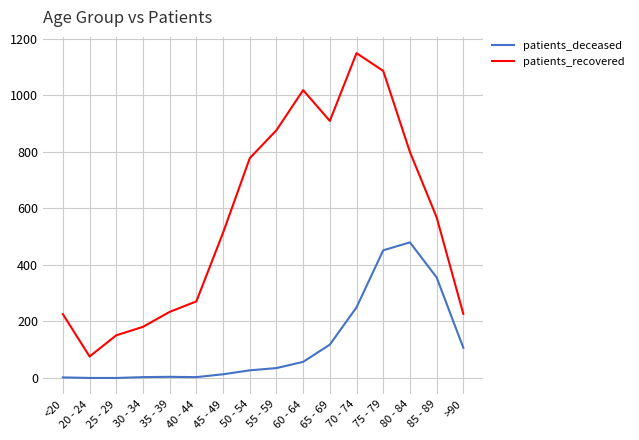

Rank the series at 70 - 74 from lowest to highest value.

patients_deceased, patients_recovered